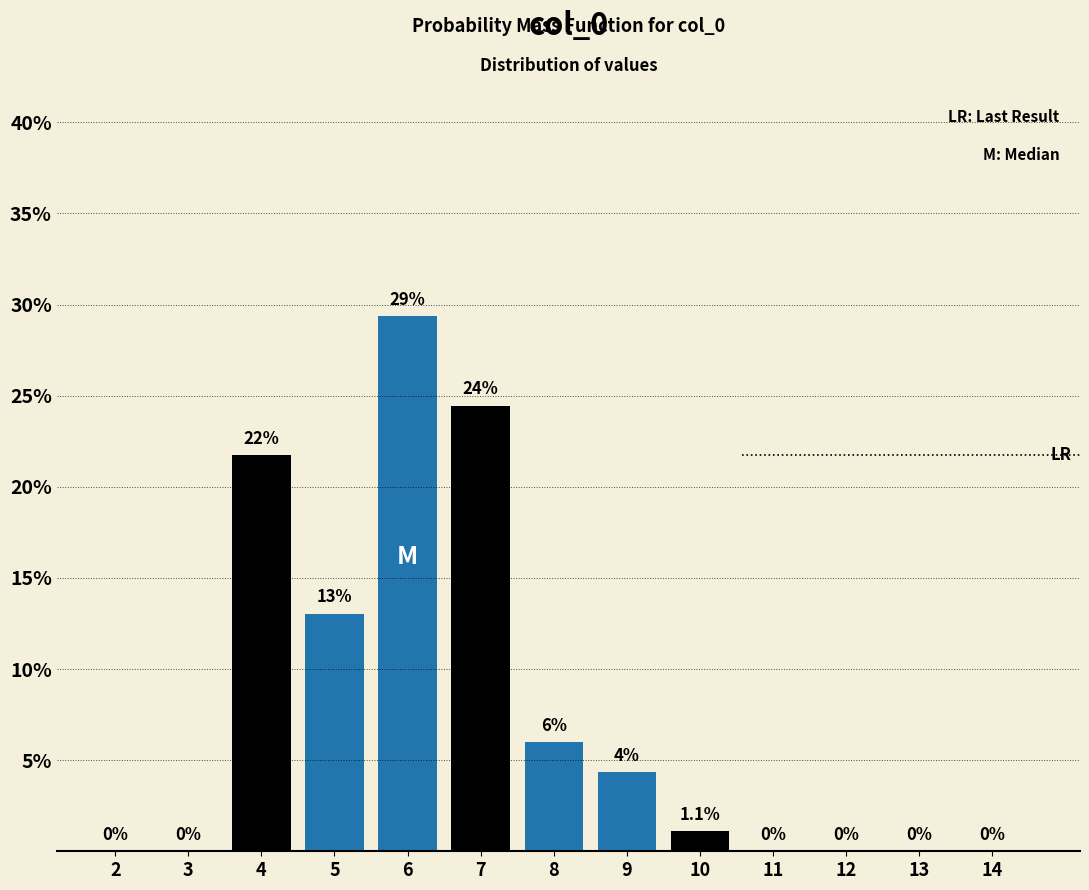

At which label does the data first exceed 1?

4